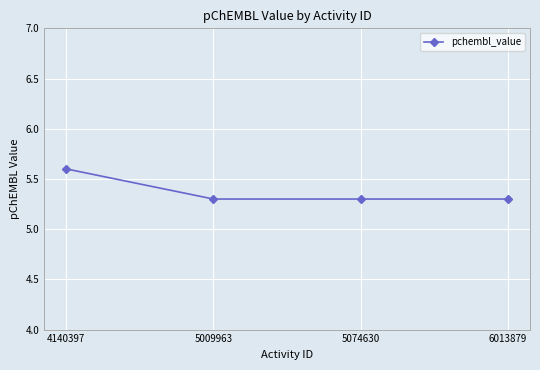

True or false: the data has more than 2 interior local peaks.

False